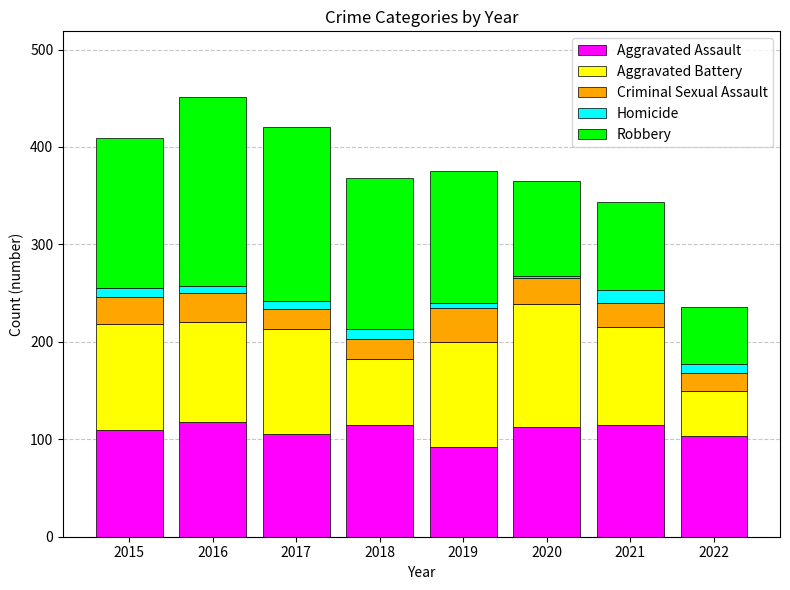

How many bars are there in total?

8